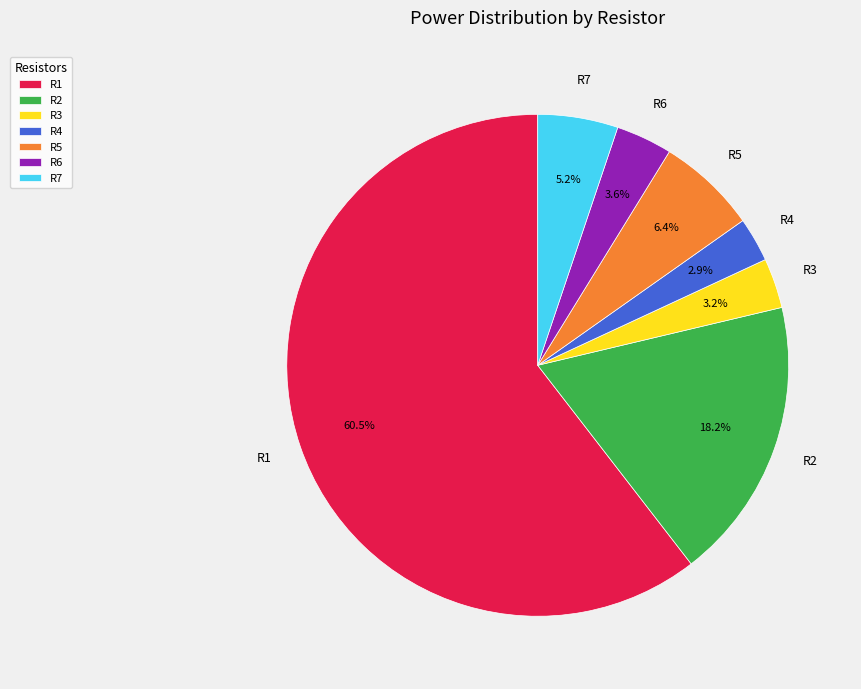

To the nearest percent, what is the combined percentage of R1 and R4?

63%